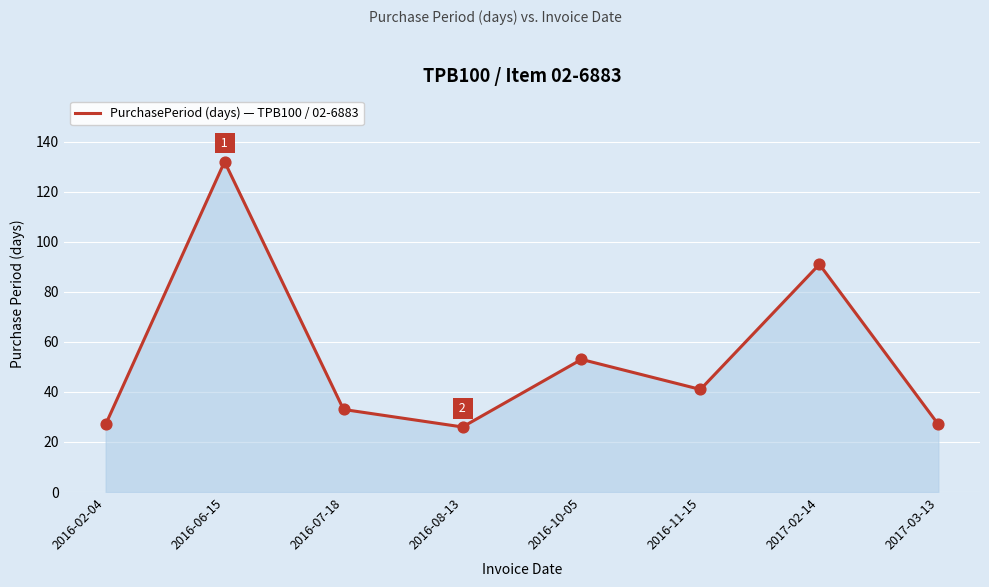

What is the change in value from 2016-07-18 to 2017-02-14?

+58